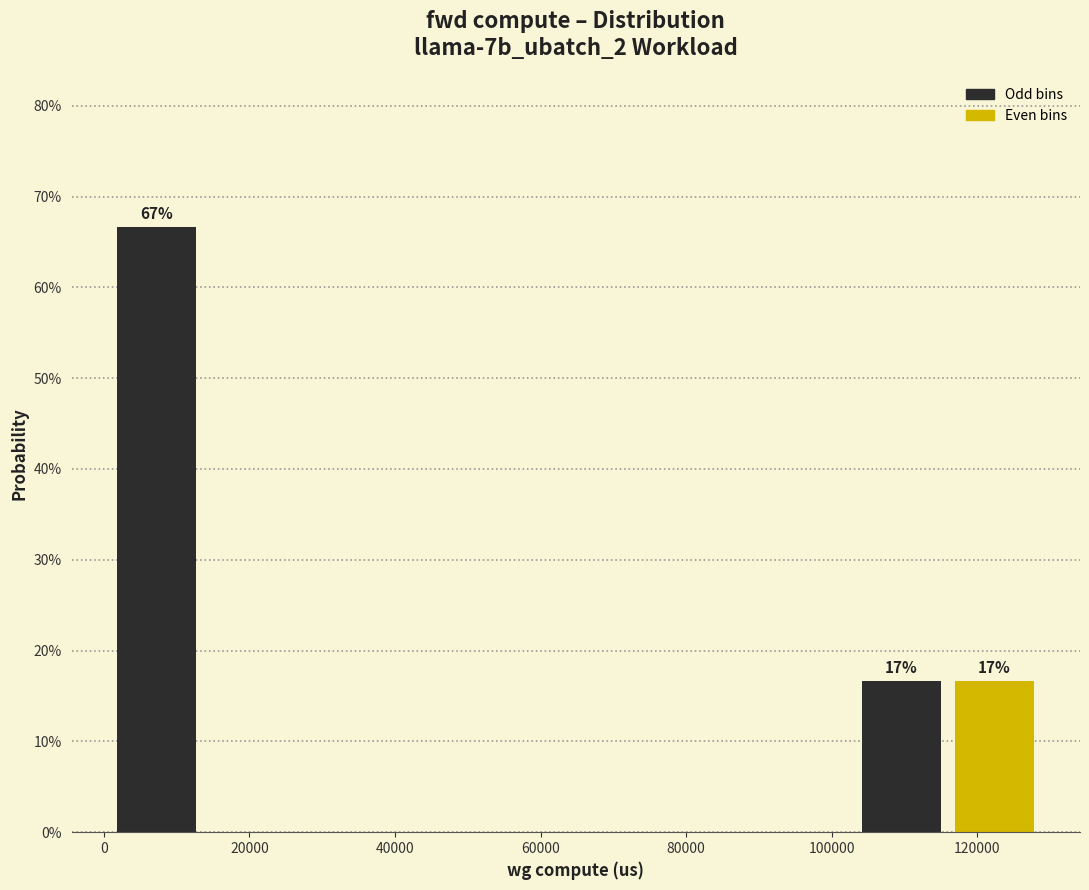

Which range on the x-axis has the tallest bar?

0 to 14000